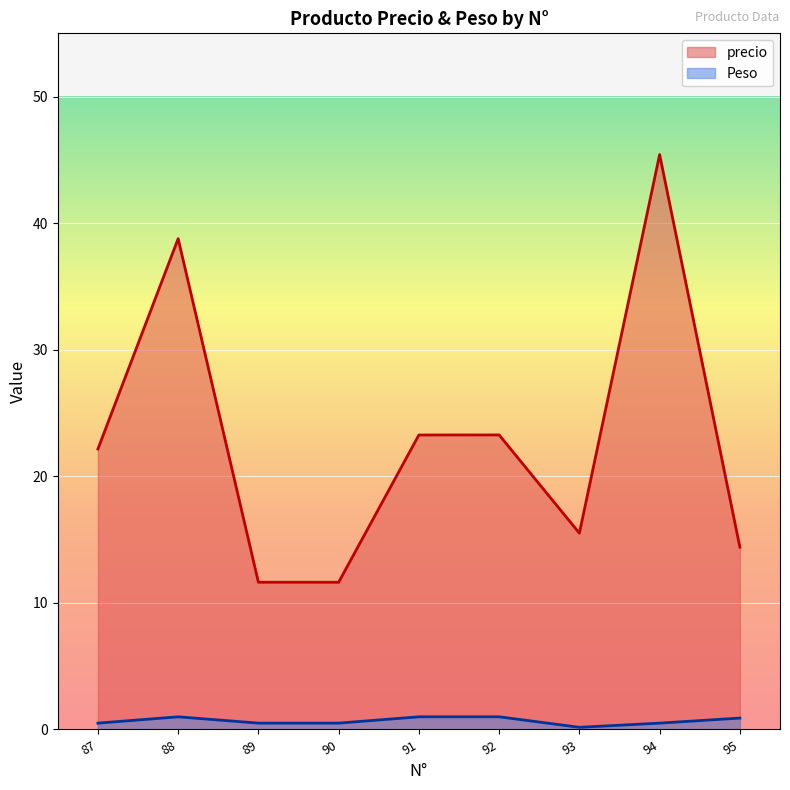

Is it true that Peso equals 0.9 at 95?

True